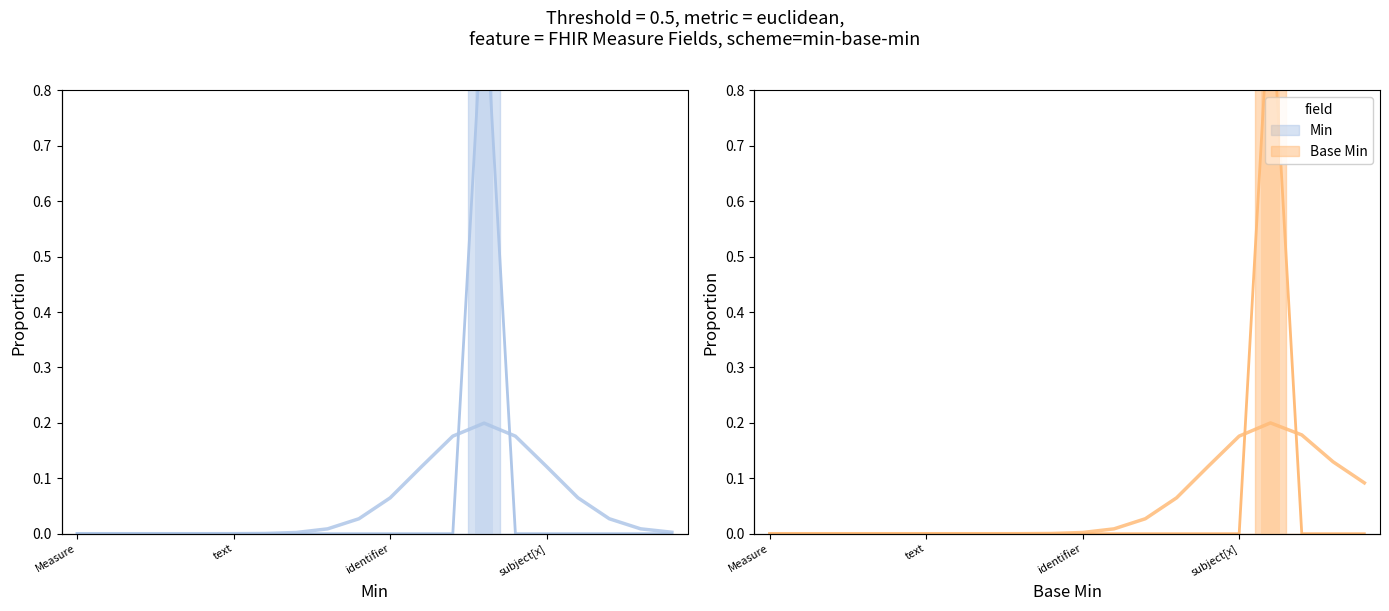

What position from the left is text?

6